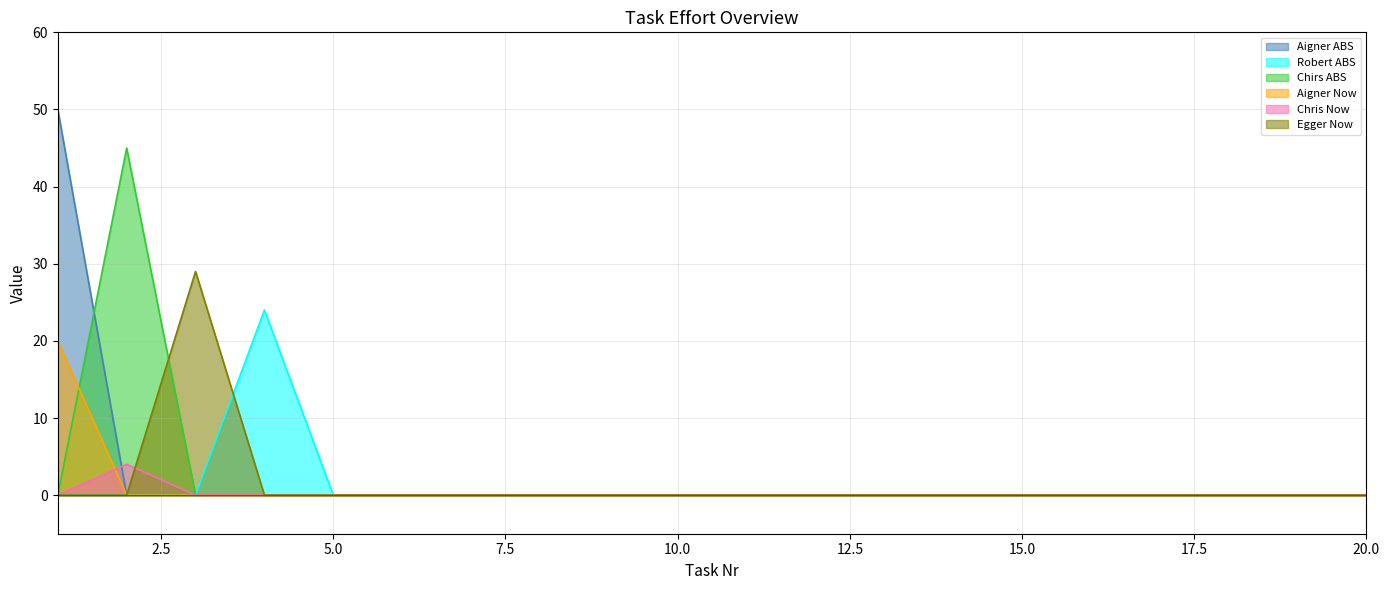

How many lines are shown in the chart?

6